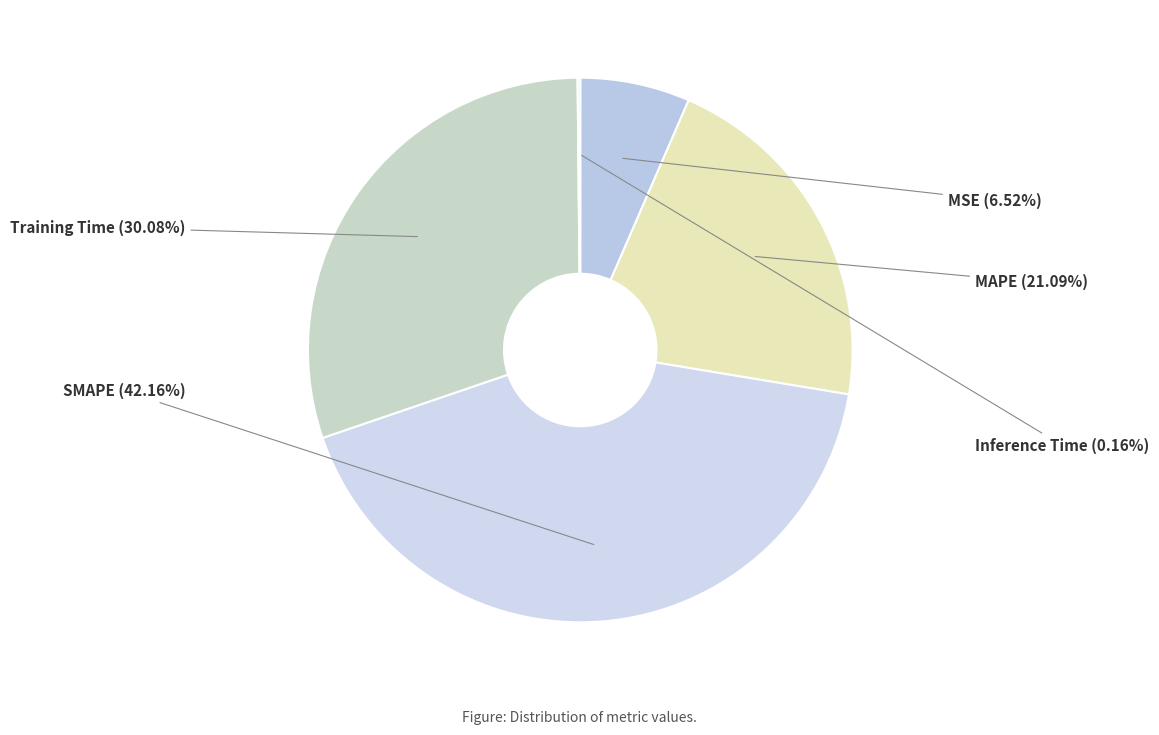

True or false: SMAPE accounts for 42% of the total.

True